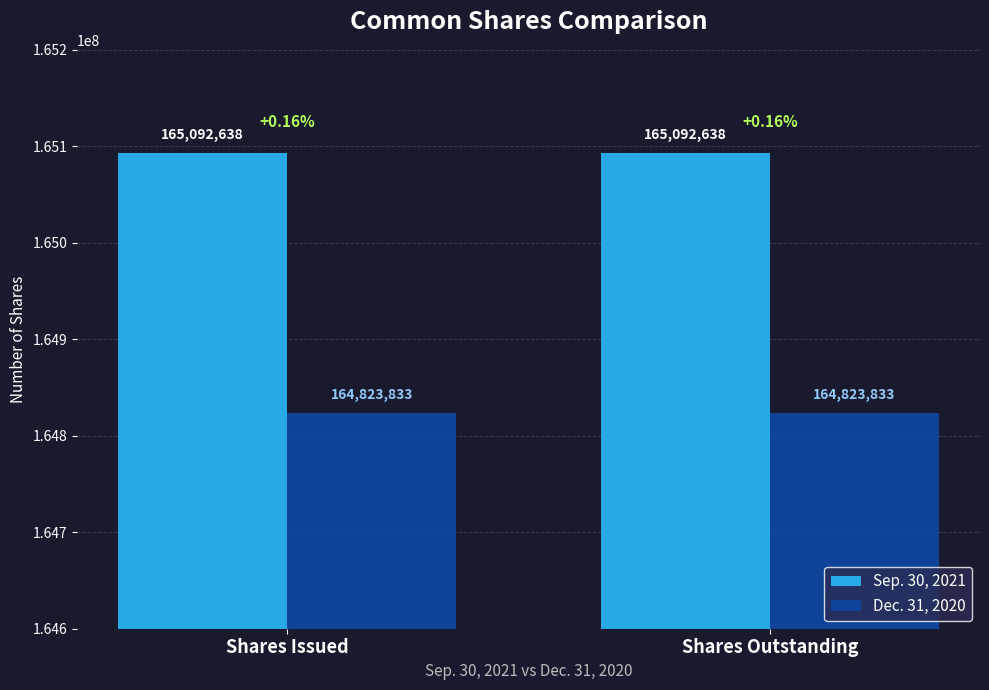

What is the average value of the Dec. 31, 2020 series?

164823833